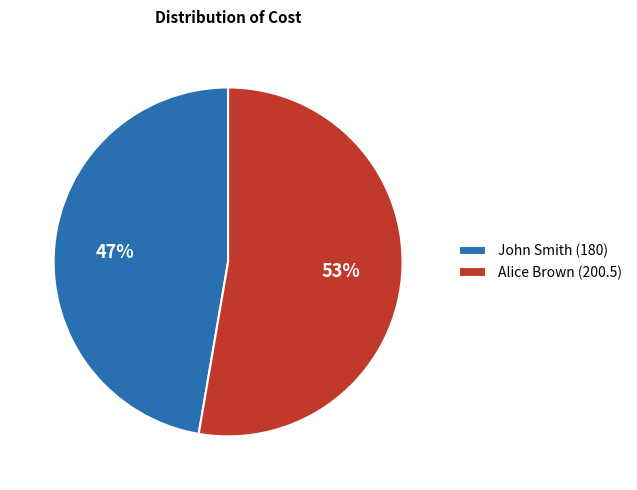

The Alice Brown slice represents 53% of the pie. True or false?

True